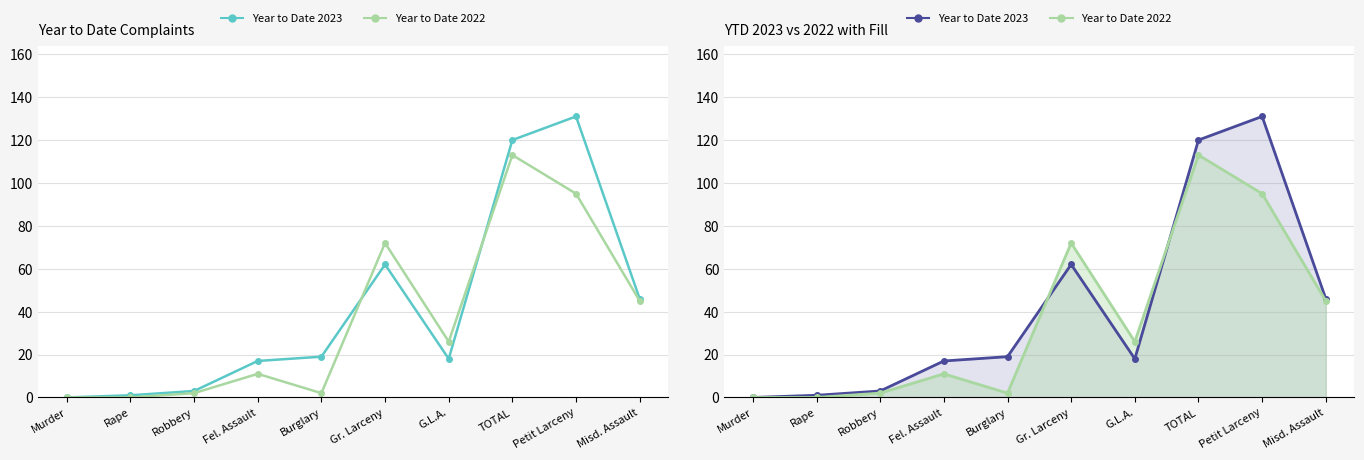

At which category does the chart reach its peak across all series?

Petit Larceny